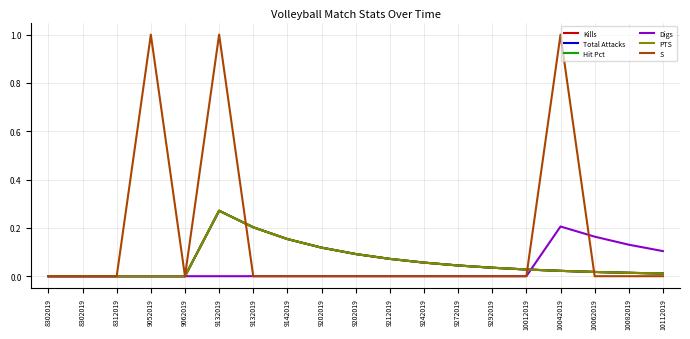

Does the chart display data point markers on the line(s)?

No